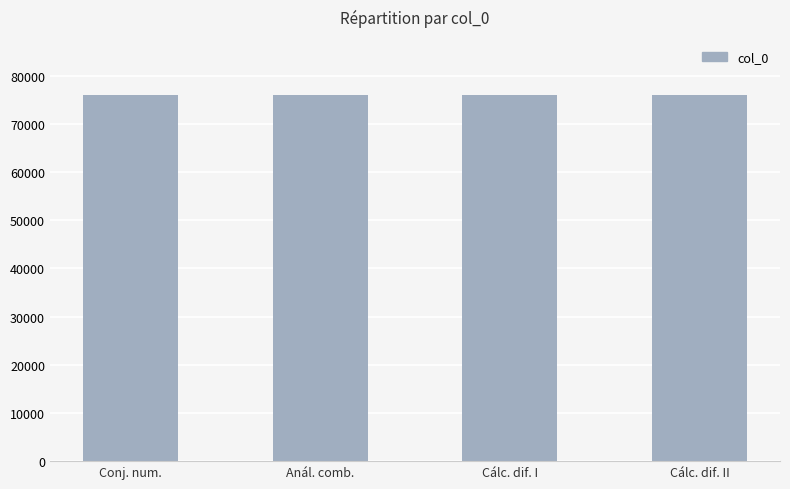

What is the difference between the maximum and minimum values?

3